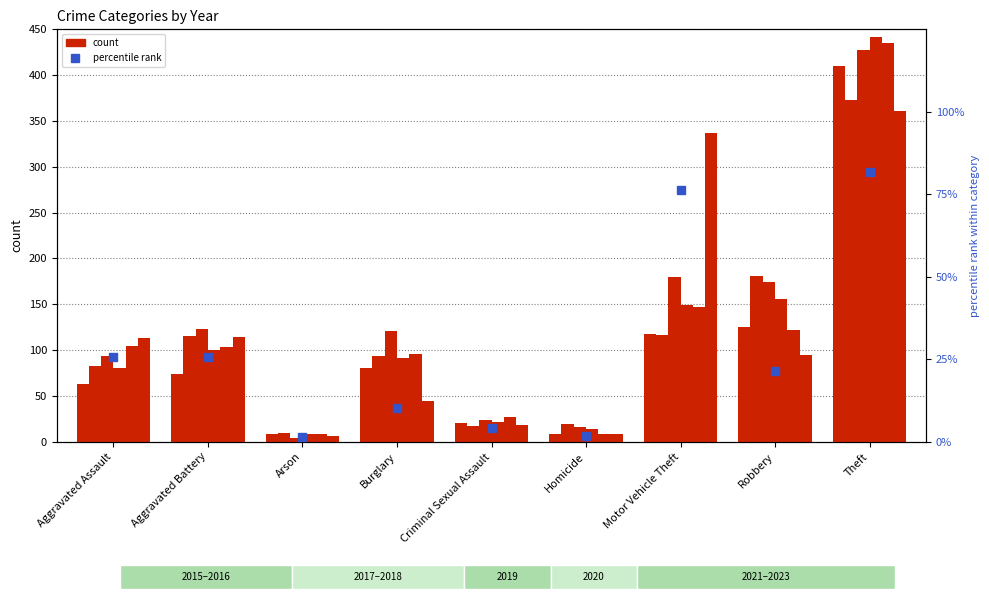

Does the chart contain any negative values?

No